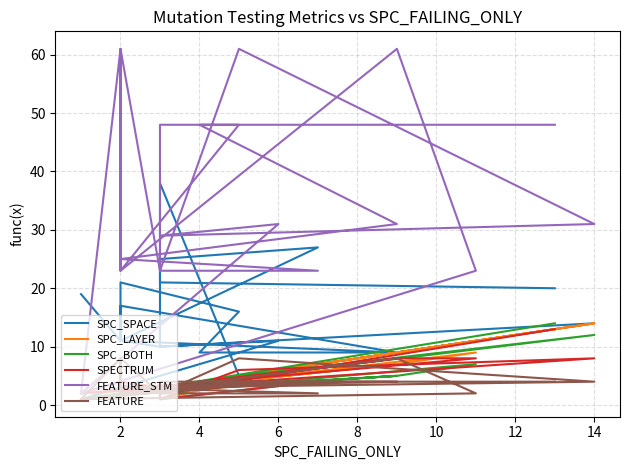

True or false: SPC_BOTH and SPC_LAYER intersect in this chart.

False